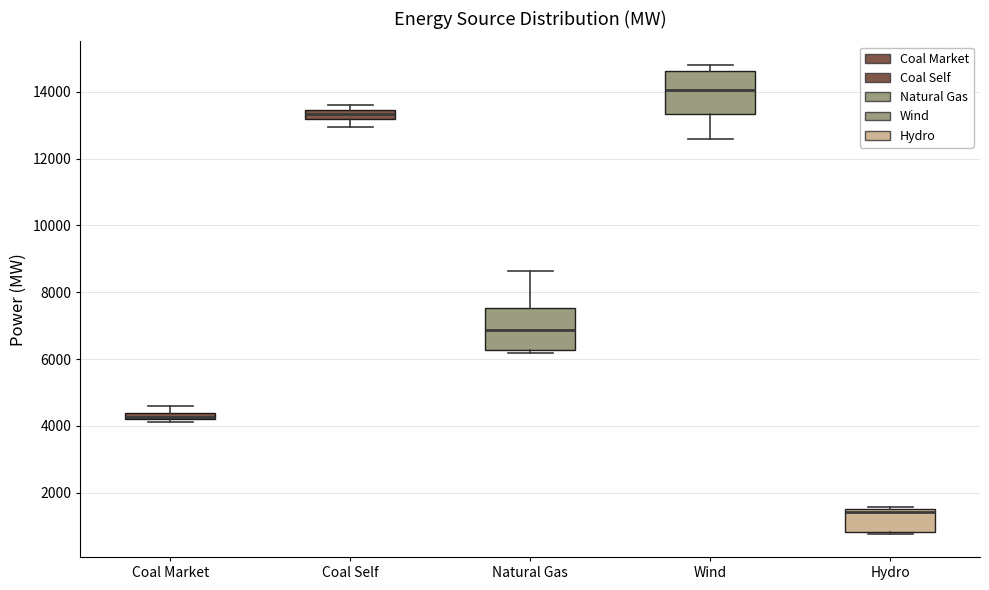

Where is the upper edge of the box for Coal Self on the y-axis? The values are not printed on the chart, so give them approximately, as read against the axis.

13400